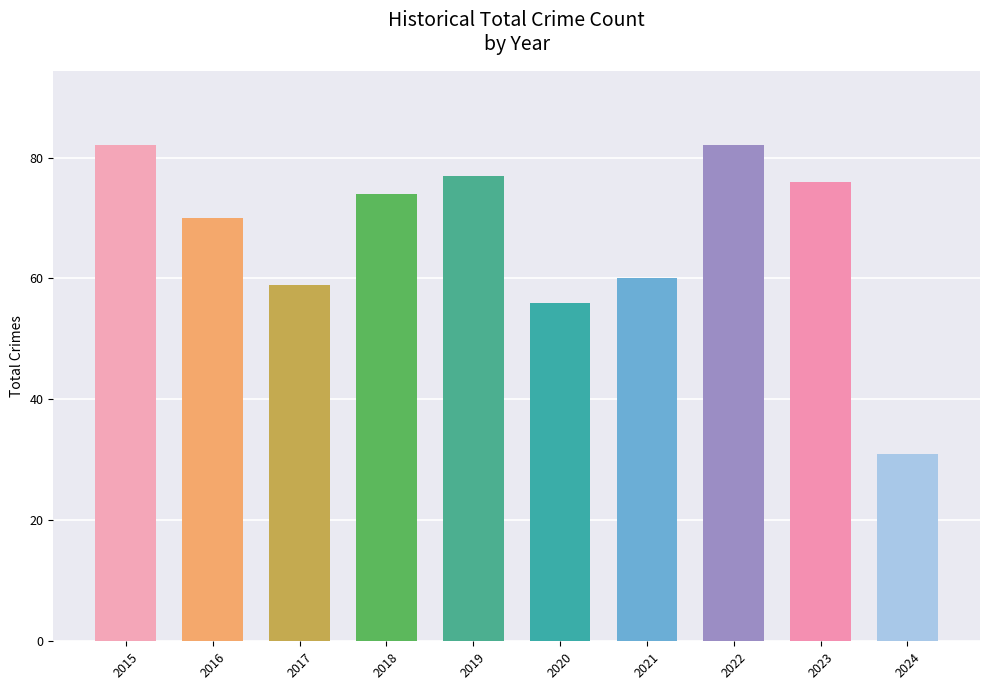

Between 2019 and 2021, which is larger?

2019